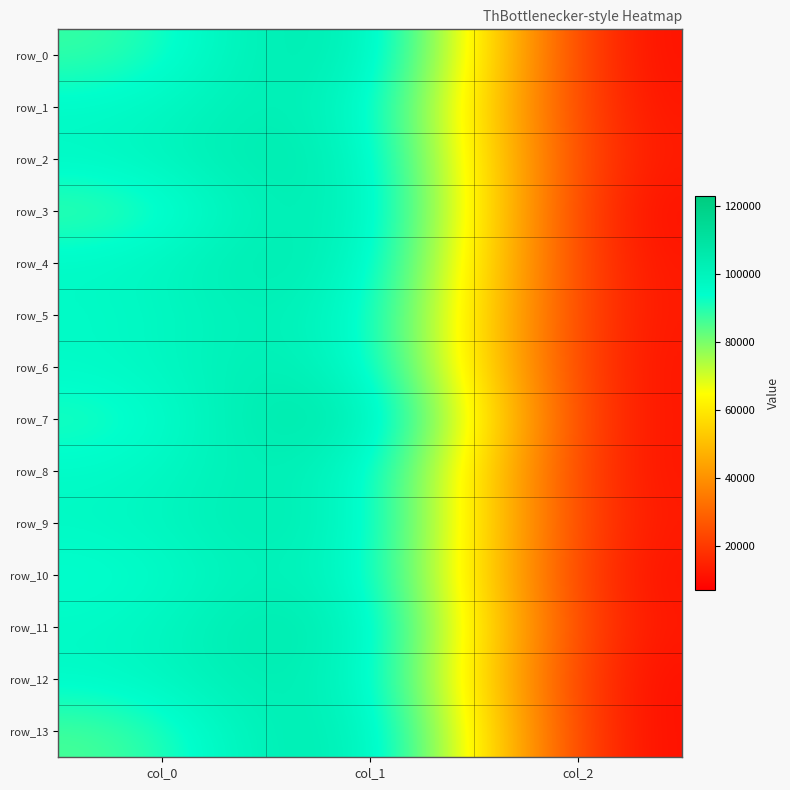

Is it true that row_1 equals 95199.9 at col_0?

True